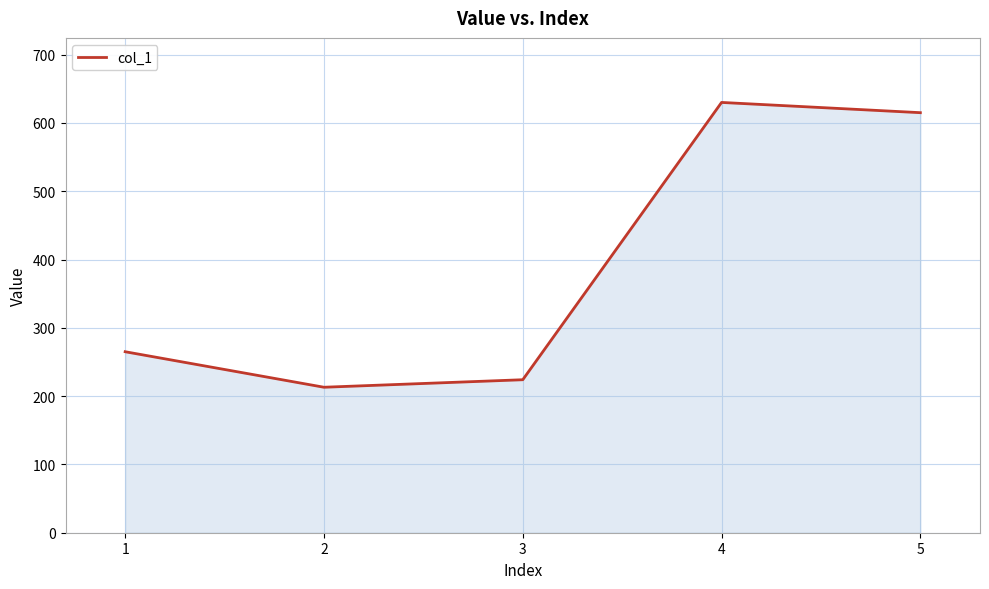

Which category has the lowest value across all series?

2